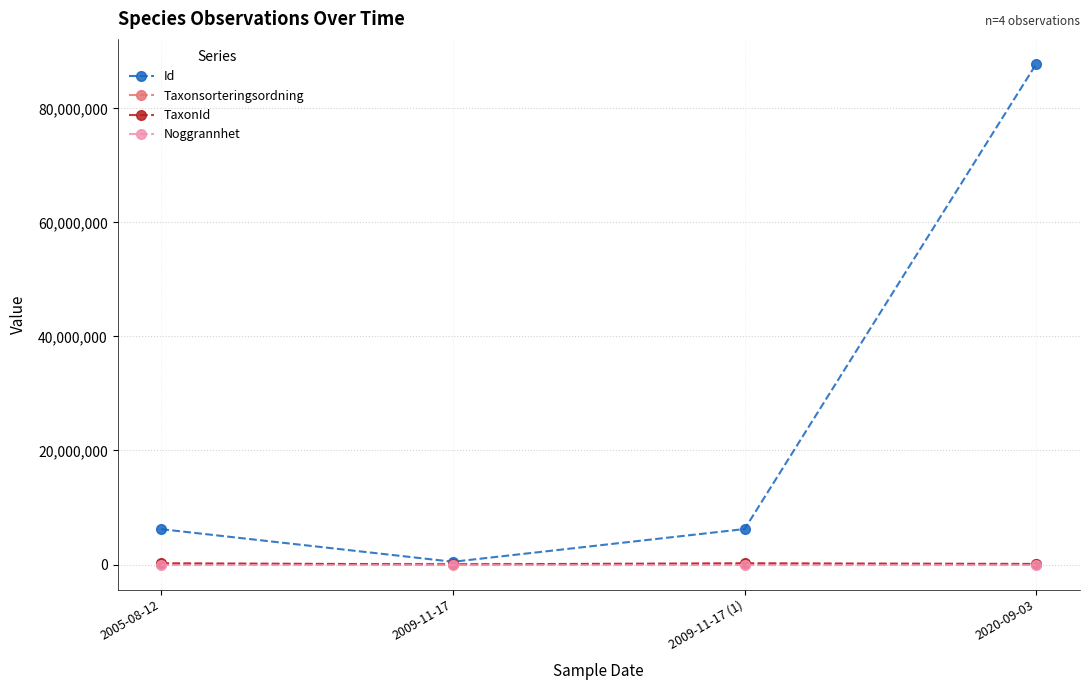

What is the label of the 3rd point from the left?

2009-11-17 (1)